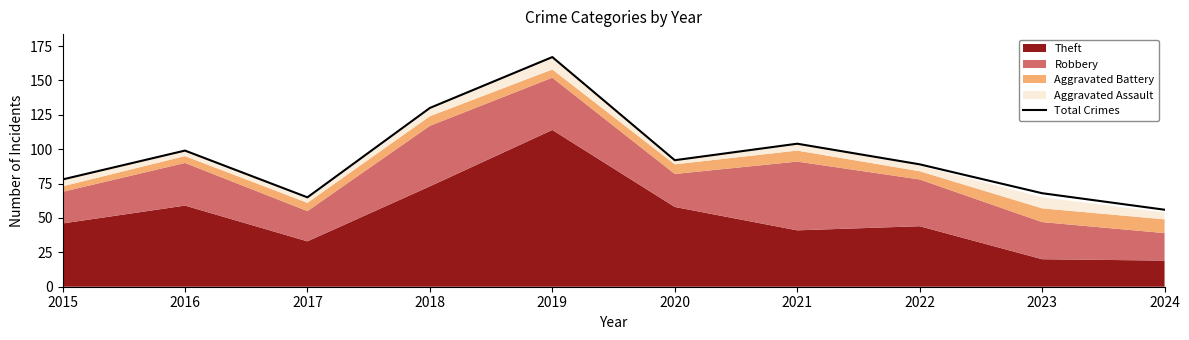

What is the difference between the second highest and minimum values?

74